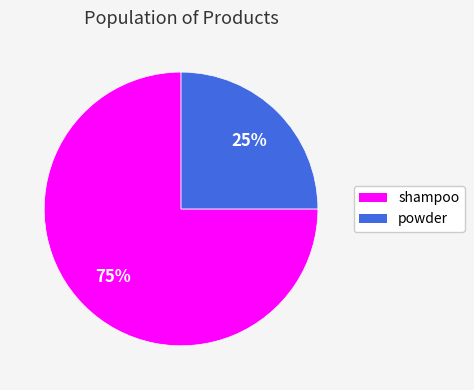

To the nearest percent, what portion does powder represent?

25%